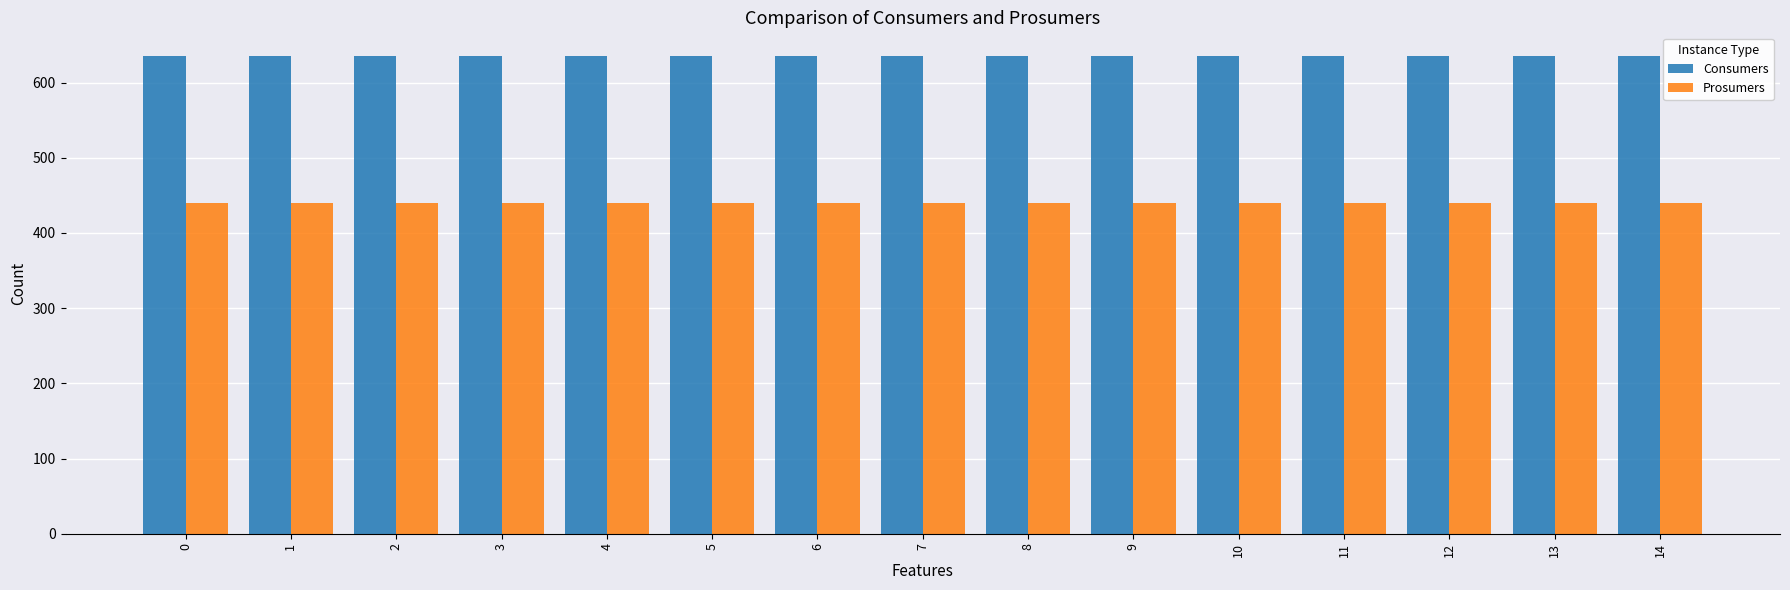

What is the lowest value of the Consumers series?

635